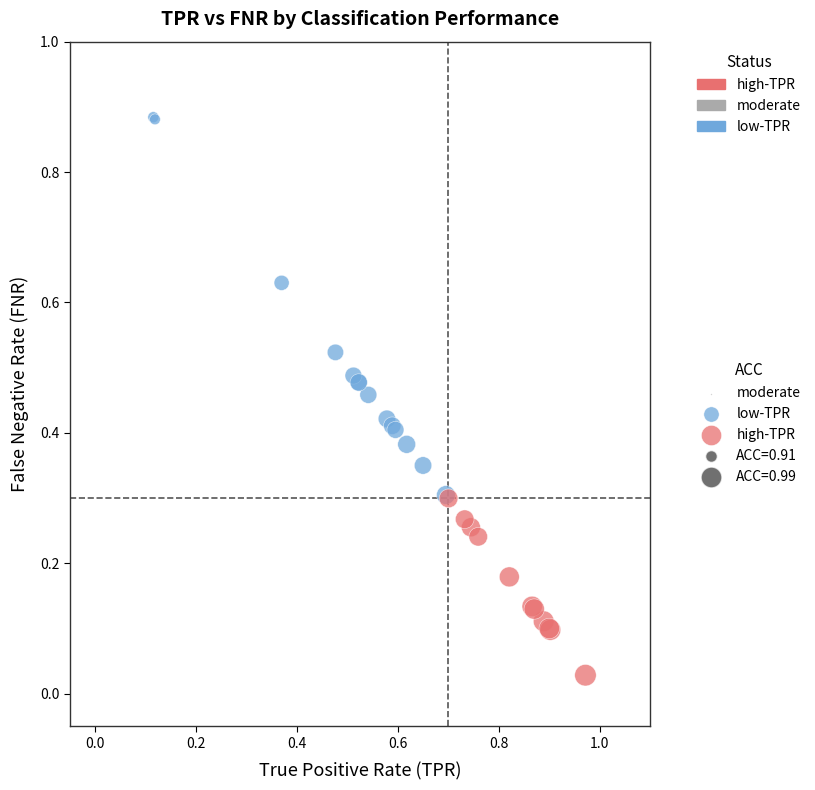

Which series reaches the maximum Y coordinate?

low-TPR